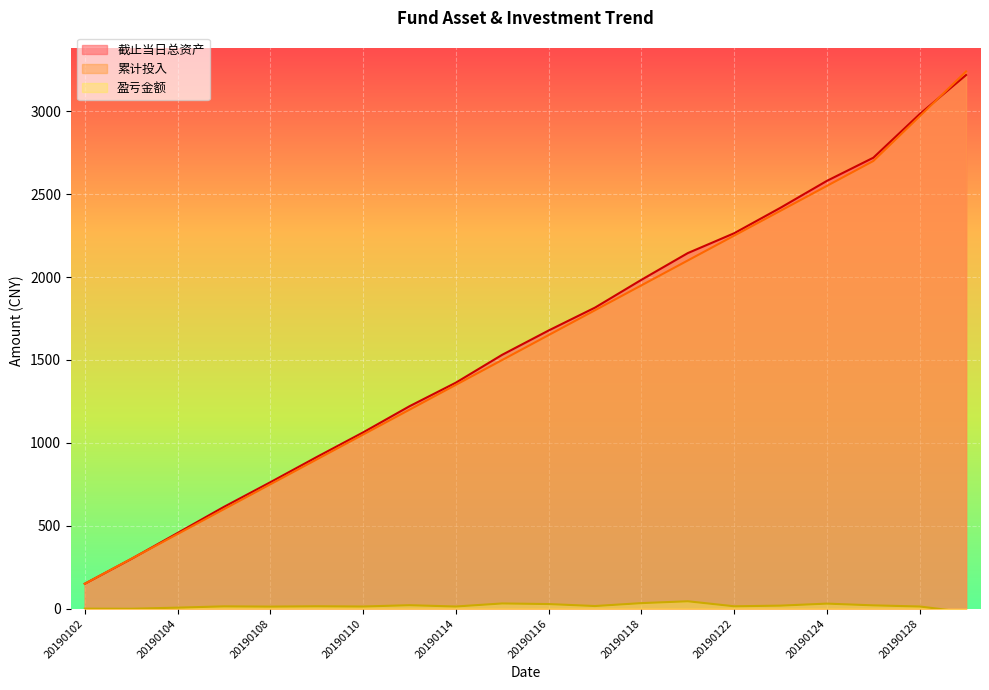

What is the lowest value of the 盈亏金额 series?

-21.4